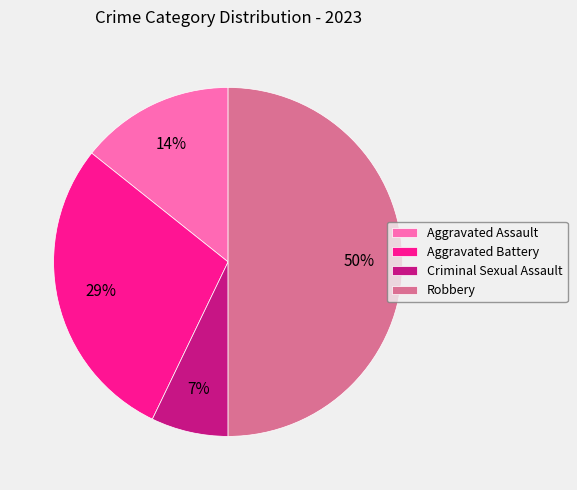

To the nearest percent, what is the combined percentage of Aggravated Battery and Criminal Sexual Assault?

36%